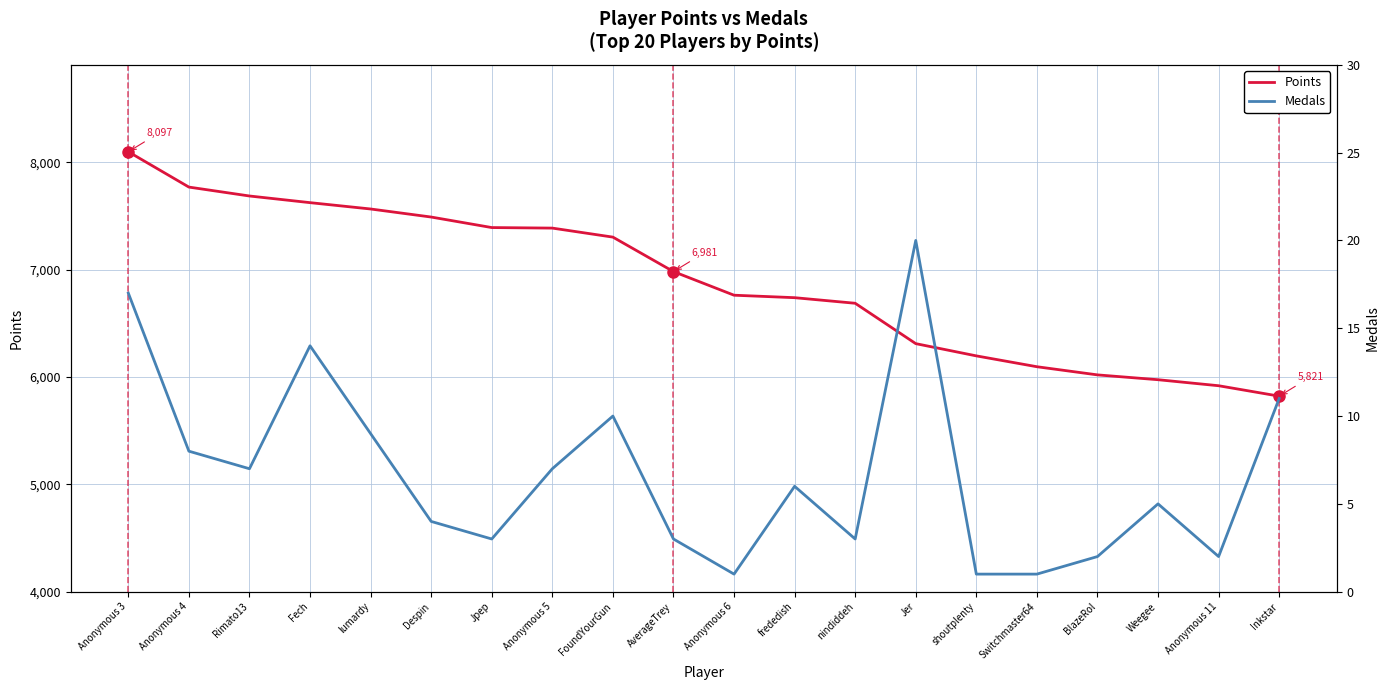

Which series changed the most between AverageTrey and Weegee?

Points